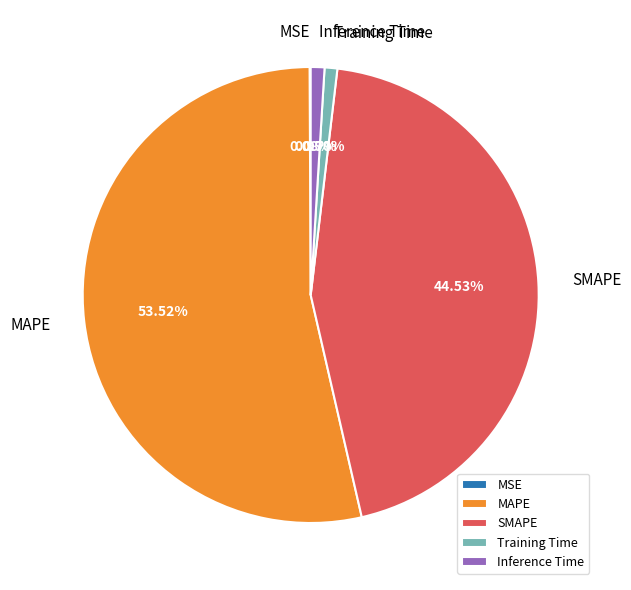

How much of the chart is everything except SMAPE?

55.5%